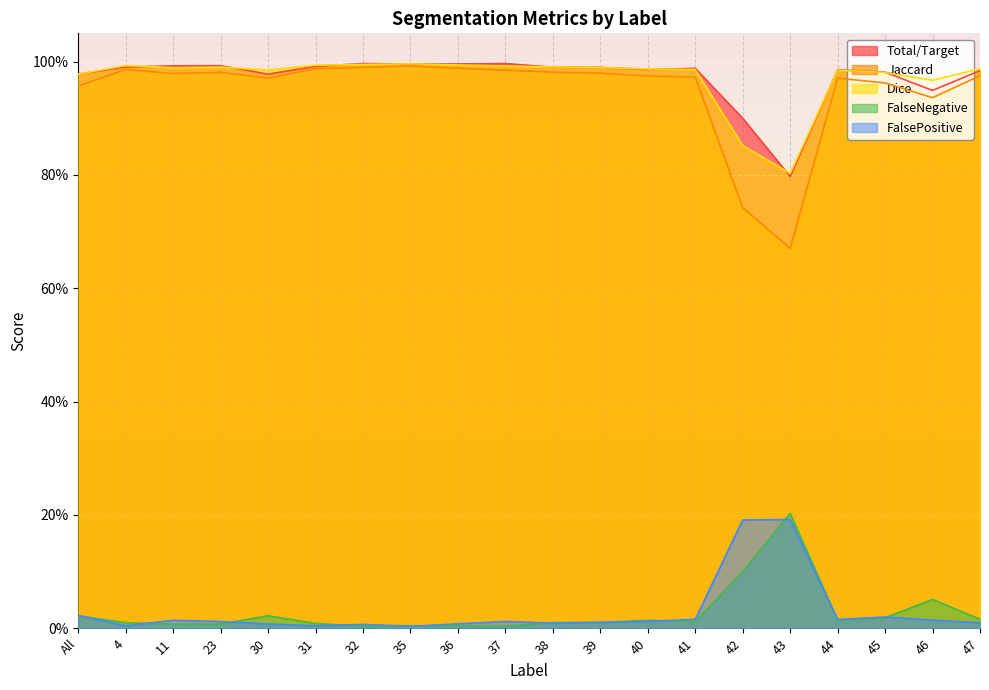

What is the label of the 1st point from the left?

All